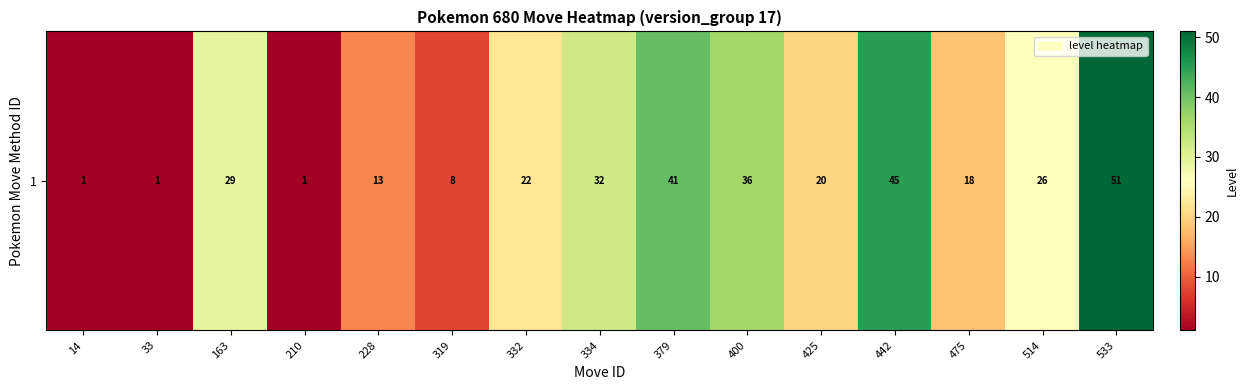

Which has a higher value, 475 or 514?

514